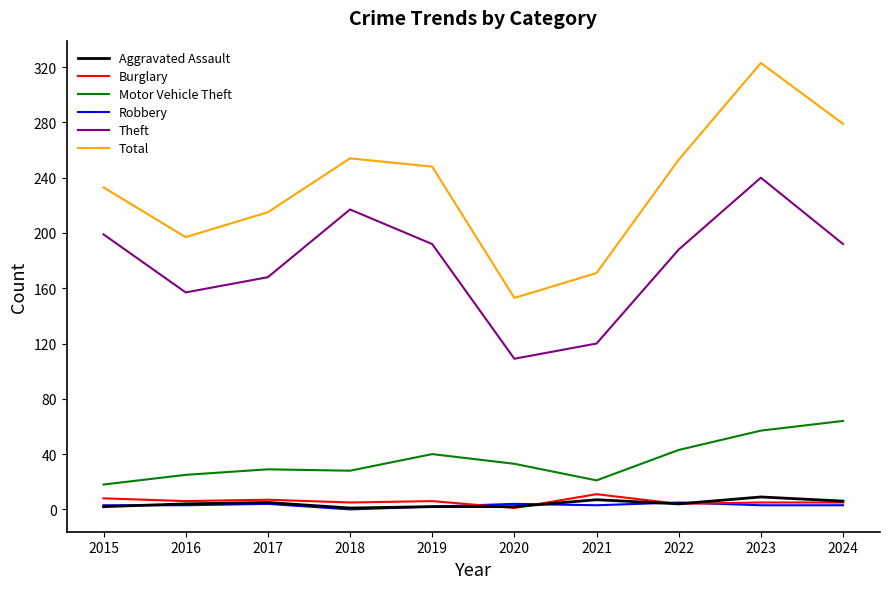

What is the greatest value displayed?

323